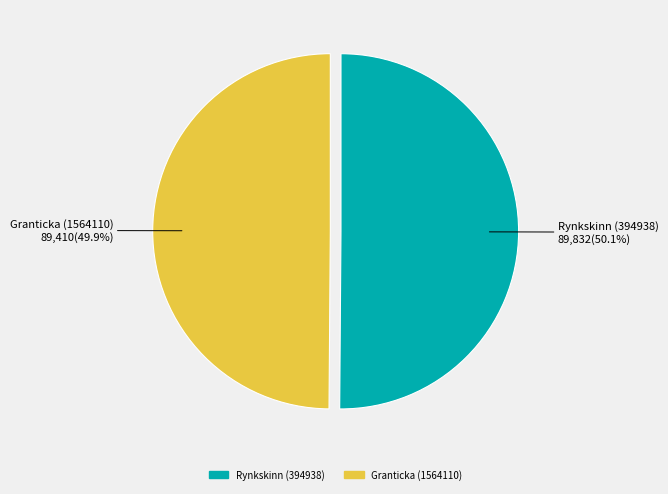

What is the ratio of the value at Granticka (1564110) to the value at Rynkskinn (394938)?

1.0